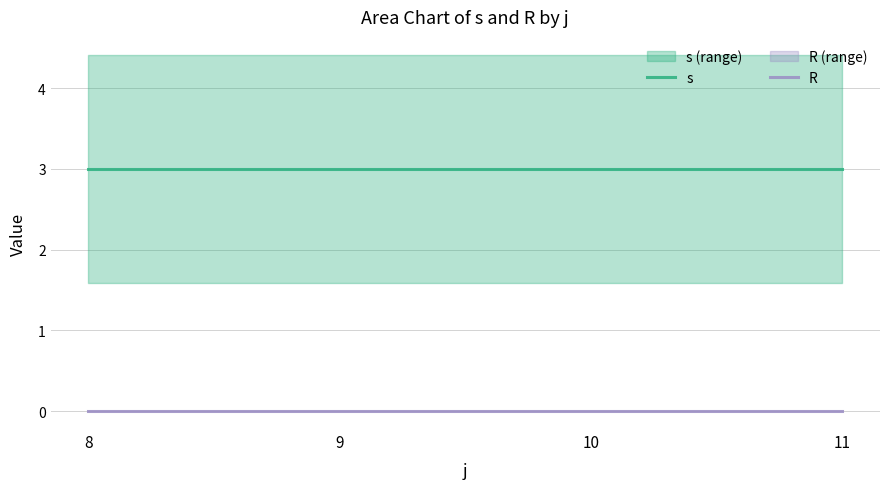

True or false: R and s intersect in this chart.

False